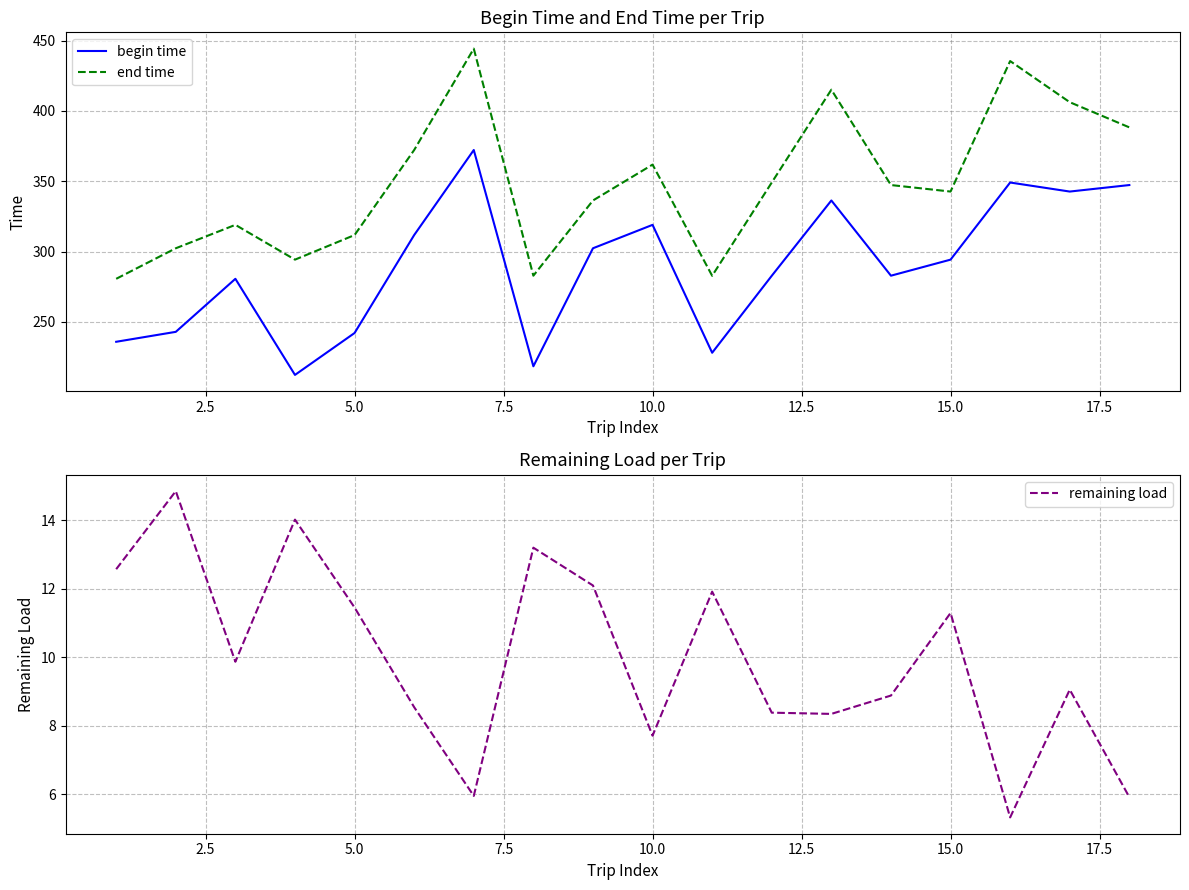

The begin time series shows 319.0 at 10.0. True or false?

True